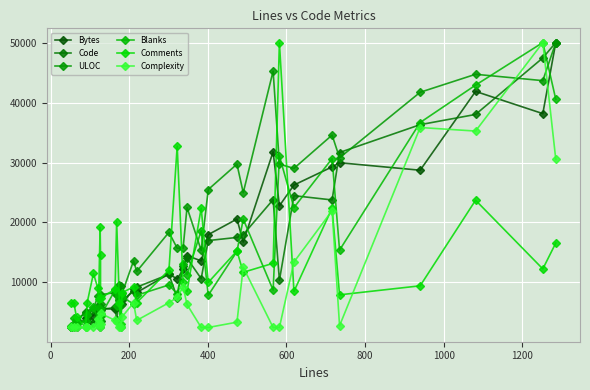

Is the value of Code at 30 greater than the value of Comments at 30?

Yes